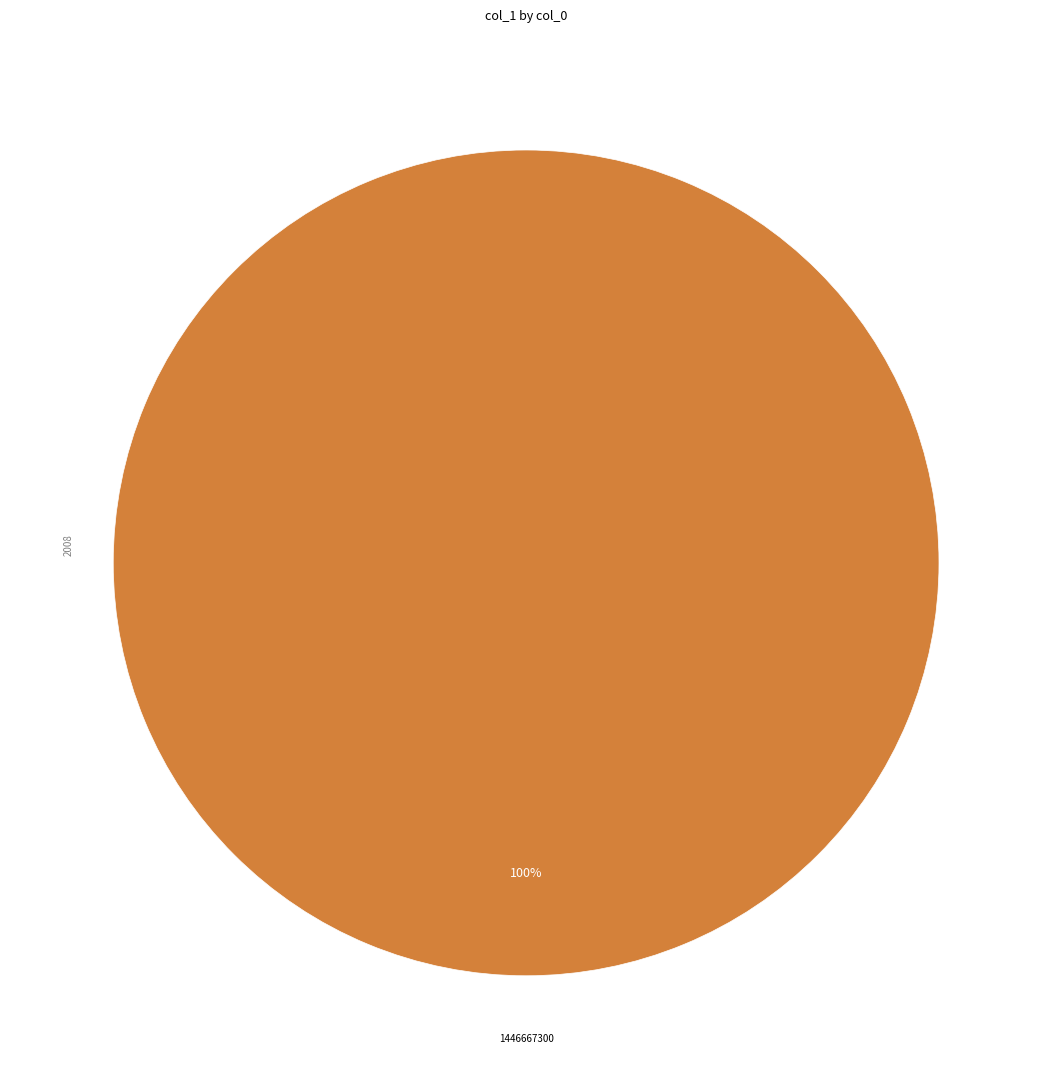

Is there a majority slice in this chart?

Yes